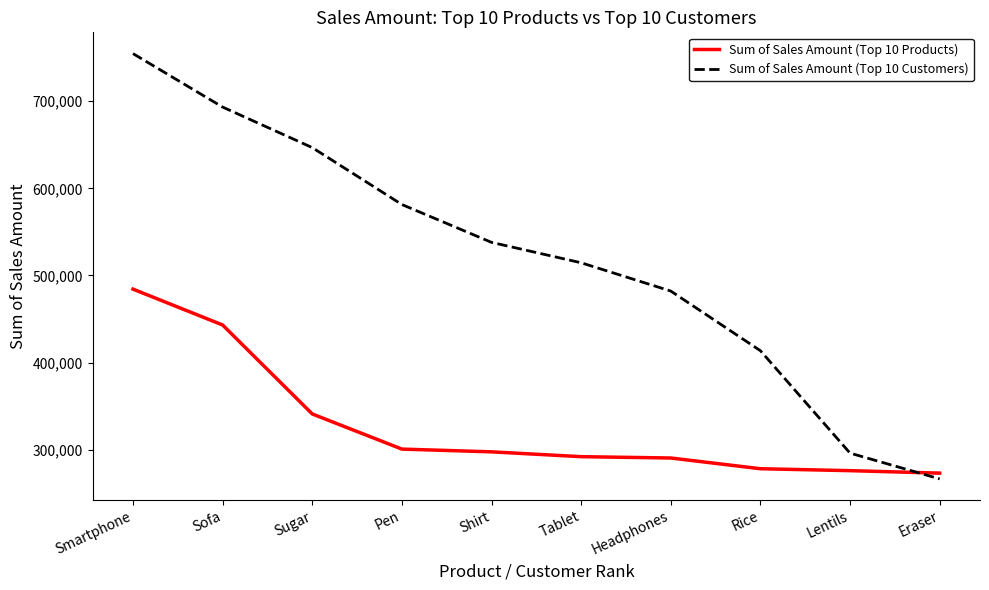

How many distinct data groups are displayed?

2